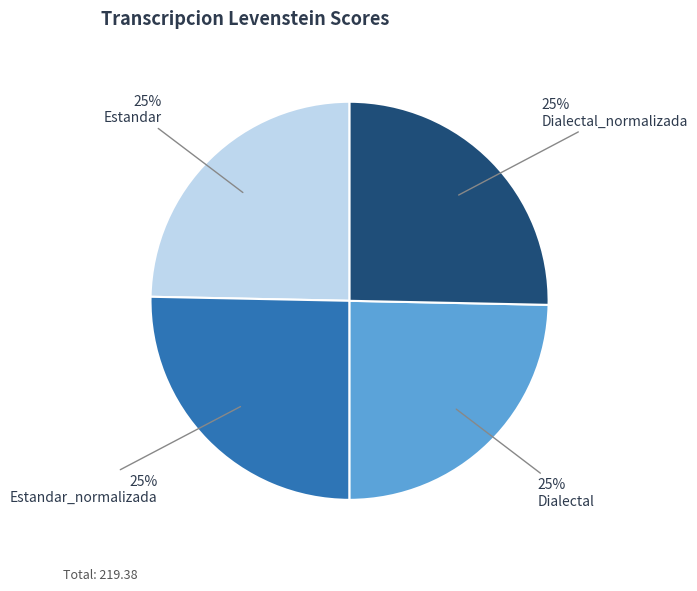

To the nearest percent, what portion does Dialectal_normalizada represent?

25%